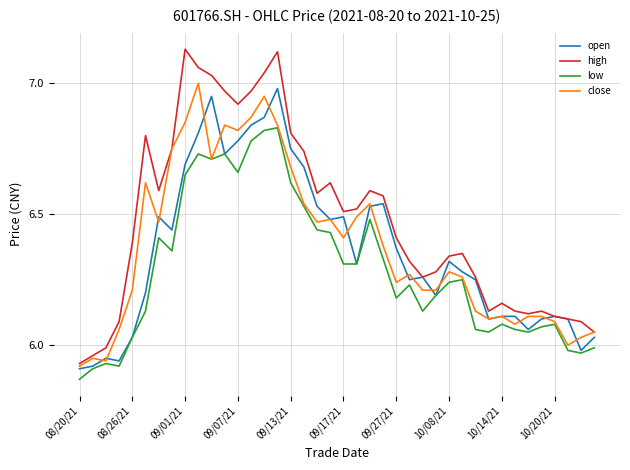

Which series has the largest total across all categories?

high